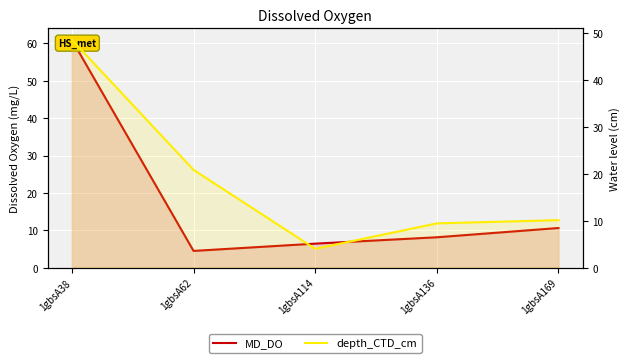

At 1gbsA62, list the series in order from largest to smallest.

depth_CTD_cm, MD_DO